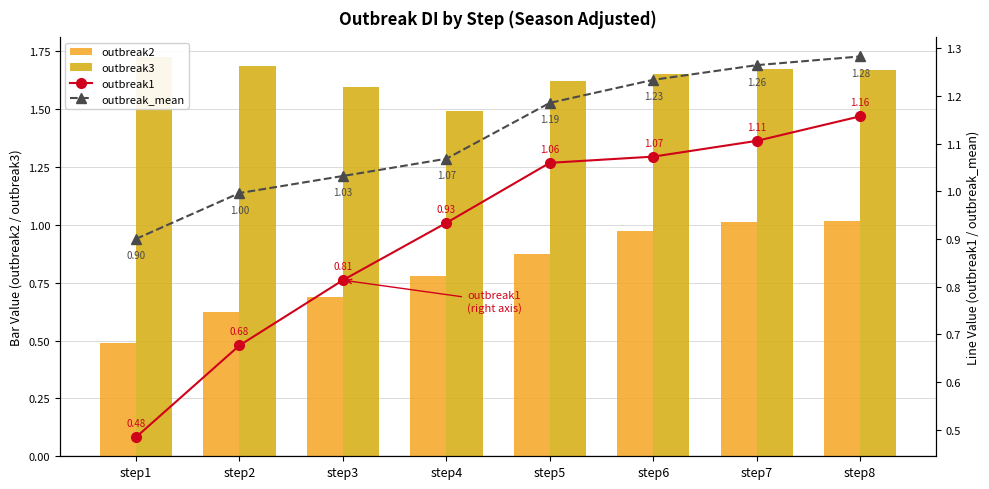

Reading left to right, list all the values displayed in this chart.

outbreak2: 0.5	0.6	0.7	0.8	0.9	1.0	1.0	1.0
outbreak3: 1.7	1.7	1.6	1.5	1.6	1.7	1.7	1.7
outbreak1: 0.5	0.7	0.8	0.9	1.1	1.1	1.1	1.2
outbreak_mean: 0.9	1.0	1.0	1.1	1.2	1.2	1.3	1.3